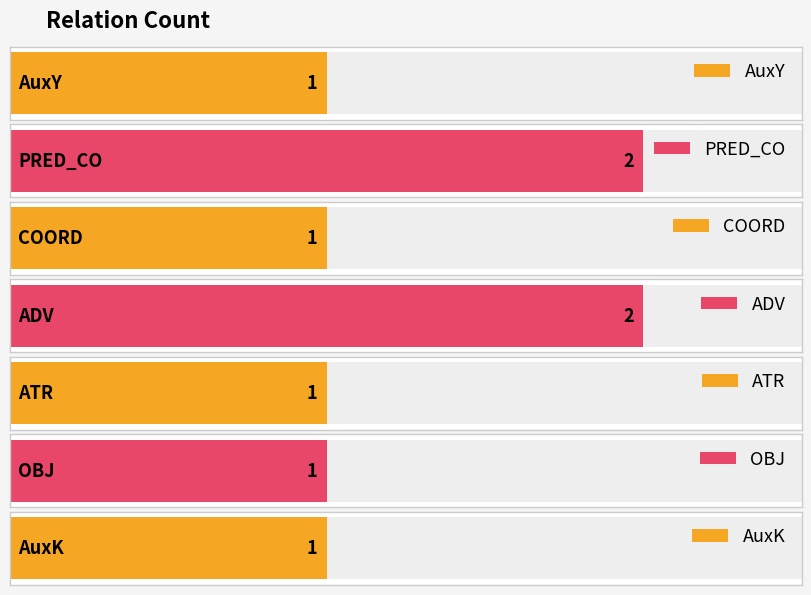

Is it true that the value at ADV is 1?

False